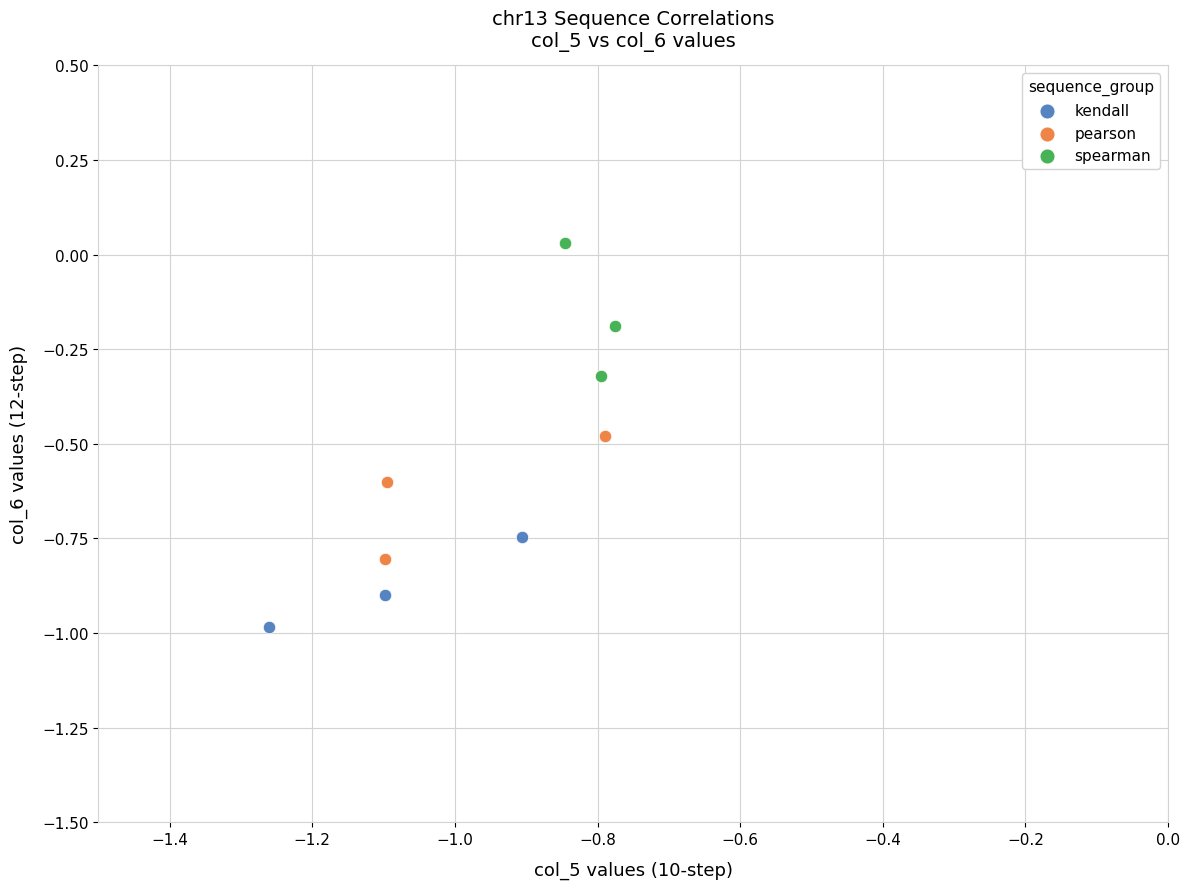

Which series contains the lowest Y value?

kendall